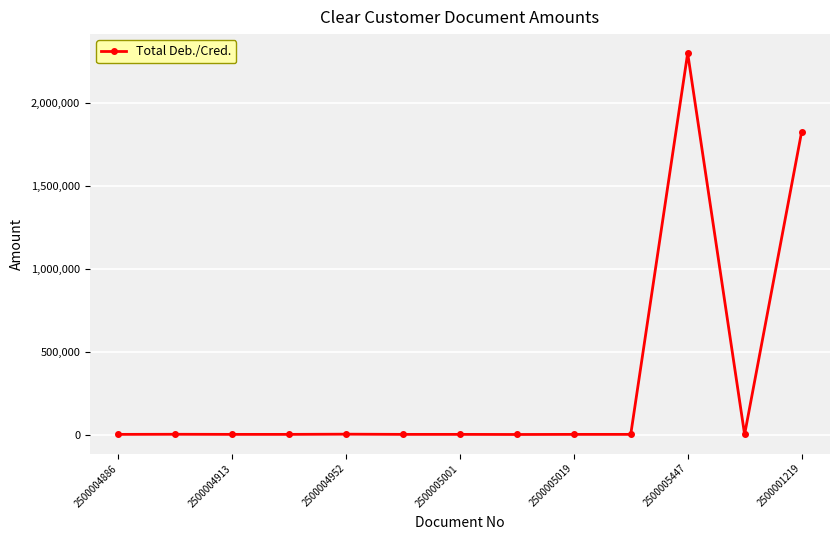

What is the sum of all values?

4133965.8